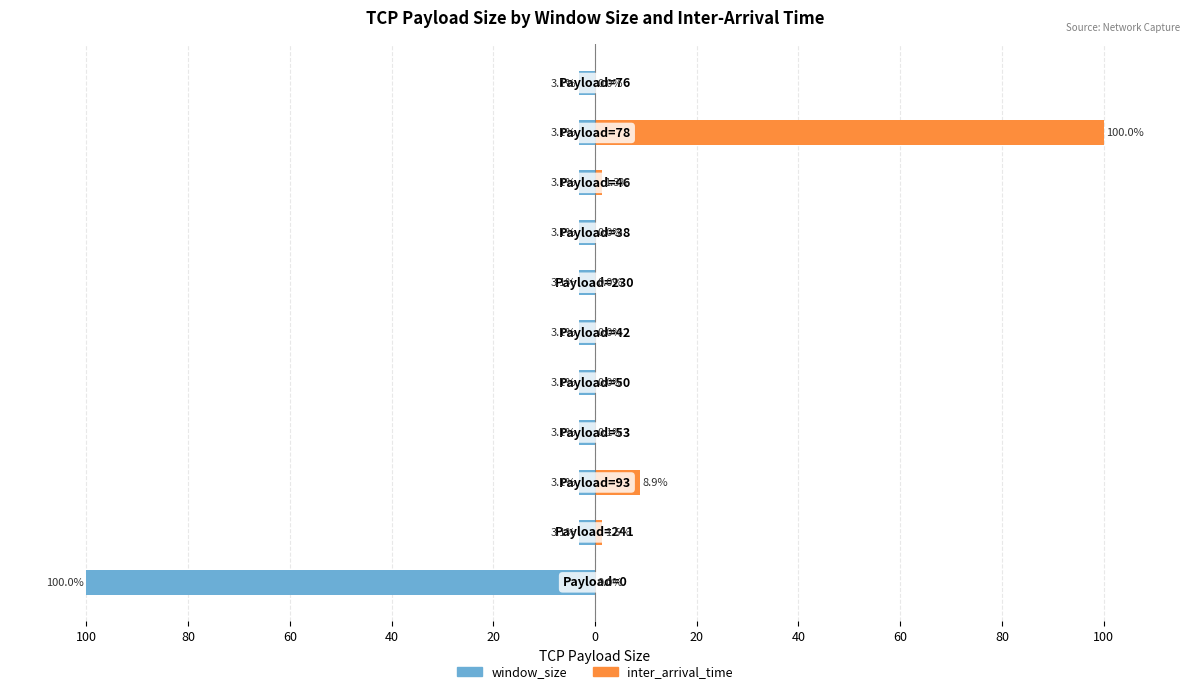

What is the difference between the maximum and minimum values in the window_size series?

96.9